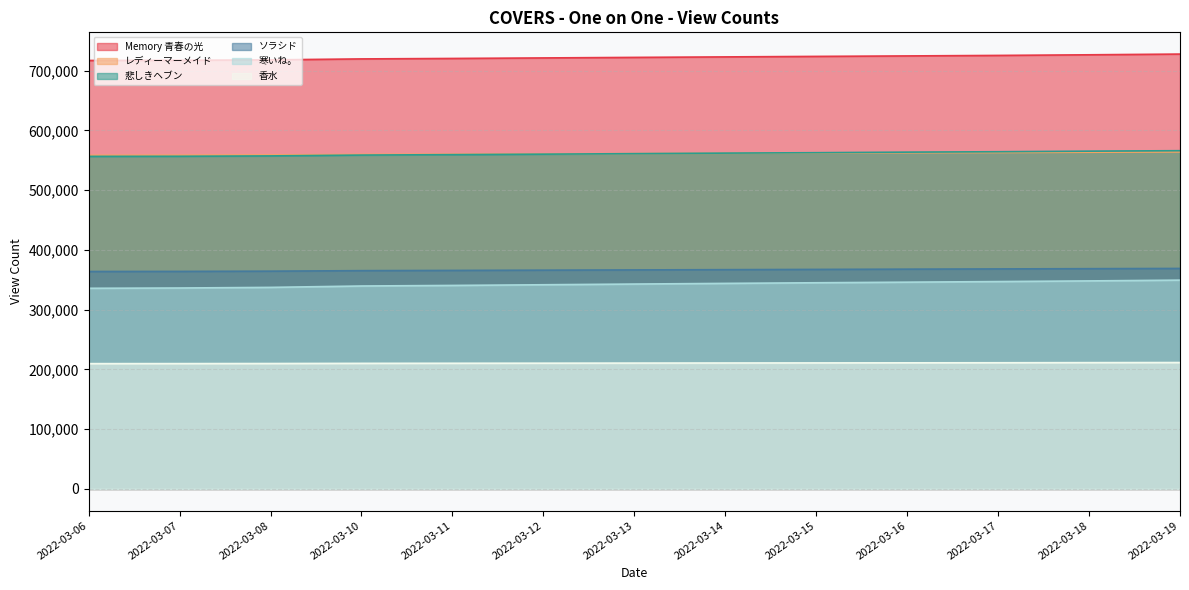

Reading left to right, list all the values displayed in this chart.

Memory 青春の光: 717058	717329	718077	719667	720420	721305	722205	723030	723869	724666	725500	726554	727760
レディーマーメイド: 558340	558493	558915	559808	560228	560744	561207	561699	562137	562616	563014	563482	564014
悲しきヘブン: 556543	556726	557349	558726	559458	560268	561117	562007	562713	563652	564314	565297	566073
ソラシド: 363895	364053	364450	365313	365699	366126	366543	366975	367392	367825	368218	368627	369017
寒いね。: 335815	336276	337328	339628	340579	341711	342899	344006	345060	346042	347054	348154	349443
香水: 209721	209777	209910	210181	210333	210470	210632	210786	210921	211054	211186	211399	211573